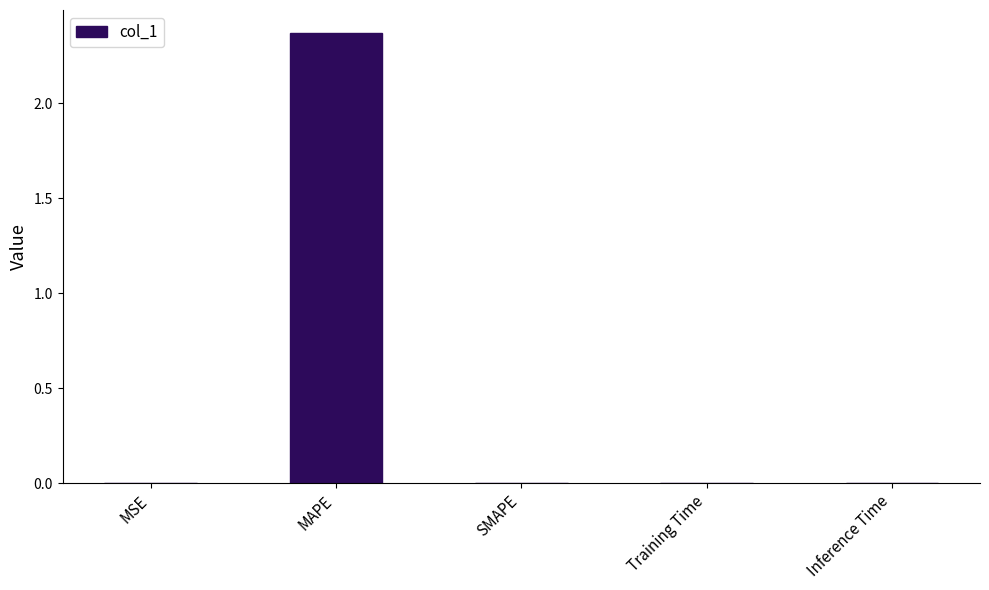

What is the change in value from MAPE to Training Time?

-2.4